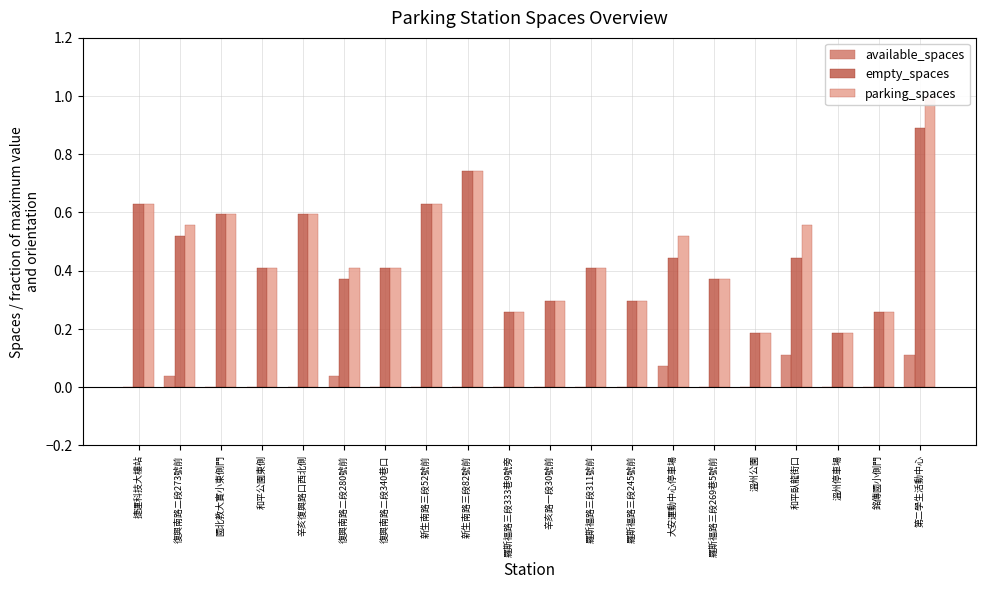

Which category has the lowest value across all series?

捷運科技大樓站